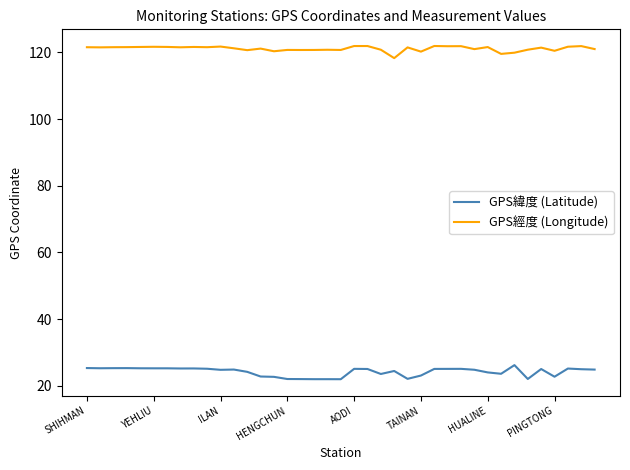

Which series has the largest total across all categories?

GPS經度 (Longitude)